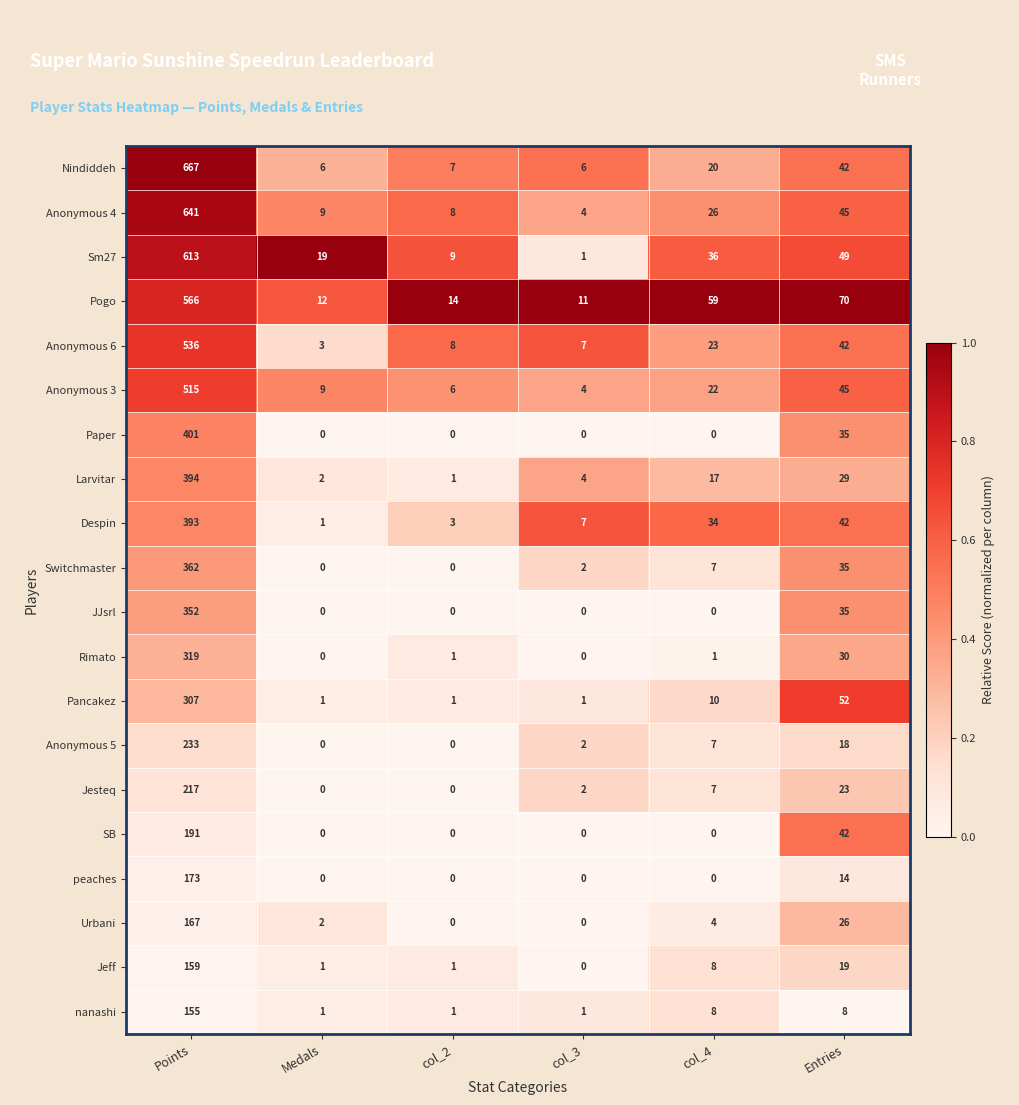

Which category has the highest value in the JJsrl series?

Points